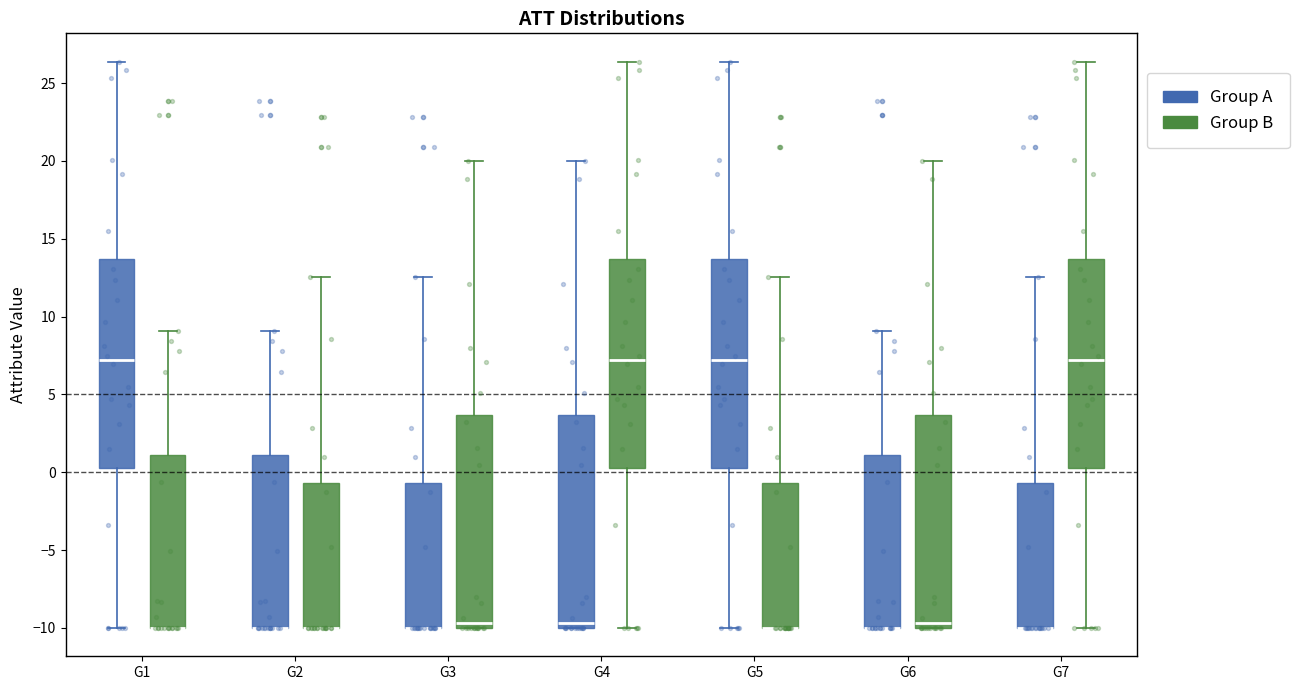

Reading left to right, transcribe this box plot: for each box, give where its median line is, the range the box spans, and where its two whiskers end, as read against the y-axis. The values are not printed on the chart, so give them approximately, as read against the axis.

G1 (Group A): median 7.0, box 0.5 to 13.5, whiskers -10.0 to 26.5
G1 (Group B): median -10.0 (drawn on the box's lower edge), box -10.0 to 1.0, whiskers -10.0 to 9.0
G2 (Group A): median -10.0 (drawn on the box's lower edge), box -10.0 to 1.0, whiskers -10.0 to 9.0
G2 (Group B): median -10.0 (drawn on the box's lower edge), box -10.0 to -0.5, whiskers -10.0 to 12.5
G3 (Group A): median -10.0 (drawn on the box's lower edge), box -10.0 to -0.5, whiskers -10.0 to 12.5
G3 (Group B): median -9.5, box -10.0 to 3.5, whiskers -10.0 to 20.0
G4 (Group A): median -9.5, box -10.0 to 3.5, whiskers -10.0 to 20.0
G4 (Group B): median 7.0, box 0.5 to 13.5, whiskers -10.0 to 26.5
G5 (Group A): median 7.0, box 0.5 to 13.5, whiskers -10.0 to 26.5
G5 (Group B): median -10.0 (drawn on the box's lower edge), box -10.0 to -0.5, whiskers -10.0 to 12.5
G6 (Group A): median -10.0 (drawn on the box's lower edge), box -10.0 to 1.0, whiskers -10.0 to 9.0
G6 (Group B): median -9.5, box -10.0 to 3.5, whiskers -10.0 to 20.0
G7 (Group A): median -10.0 (drawn on the box's lower edge), box -10.0 to -0.5, whiskers -10.0 to 12.5
G7 (Group B): median 7.0, box 0.5 to 13.5, whiskers -10.0 to 26.5